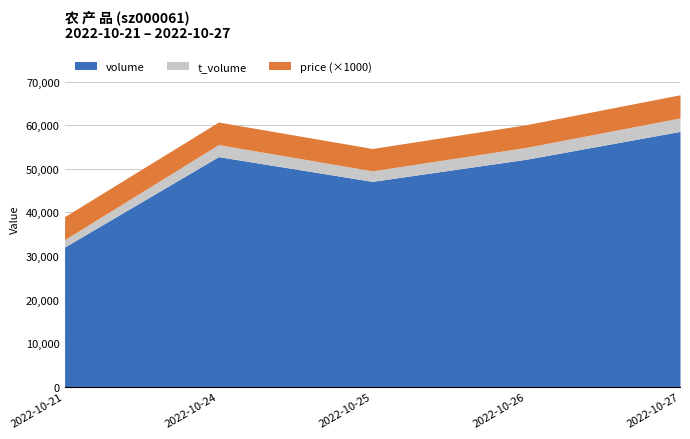

Where is volume nearest to the value 45304?

2022-10-25